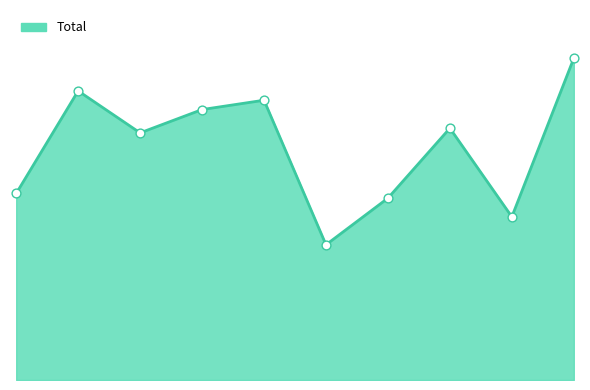

Does the chart have visible grid lines?

No